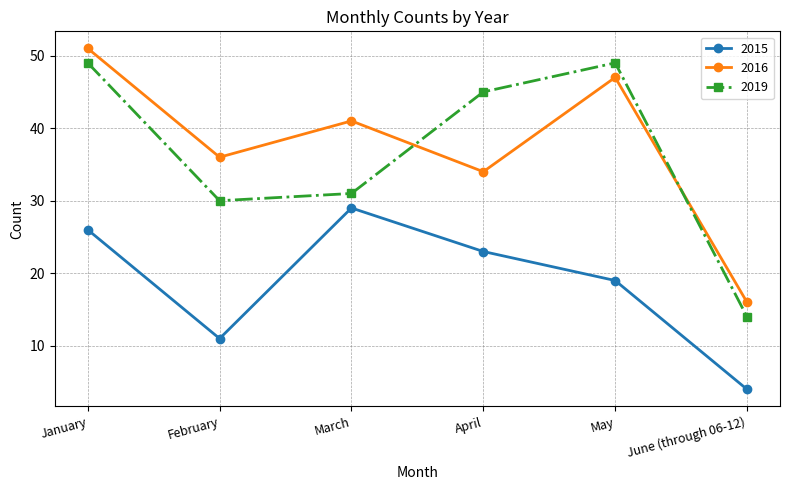

List the series in order of their peak value, highest first.

2016, 2019, 2015